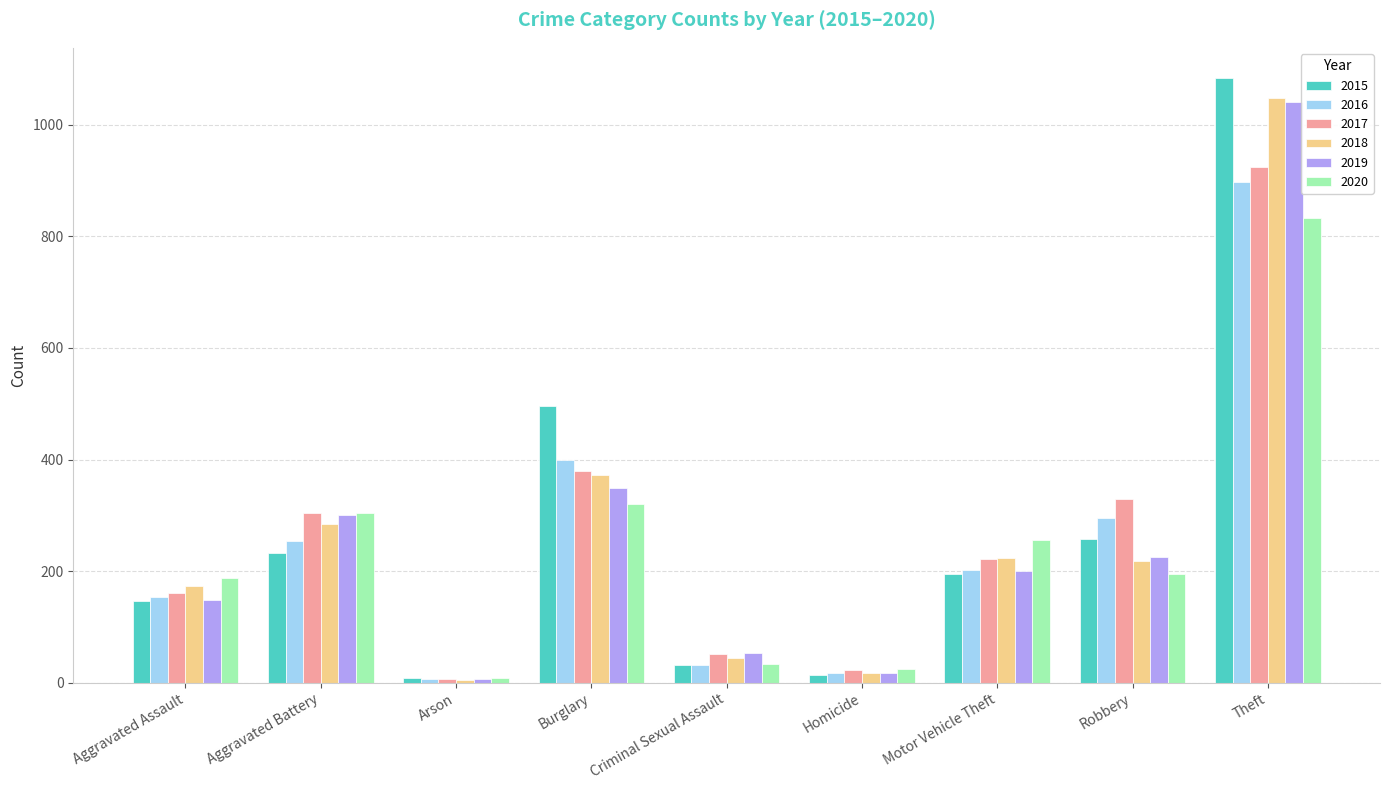

What is the difference between the 2016 values at Motor Vehicle Theft and Burglary?

198